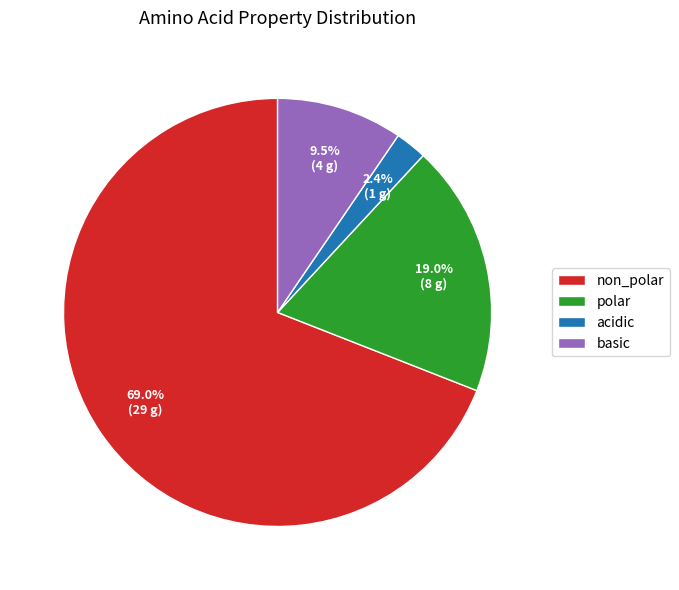

Does non_polar represent more than half of the total?

Yes